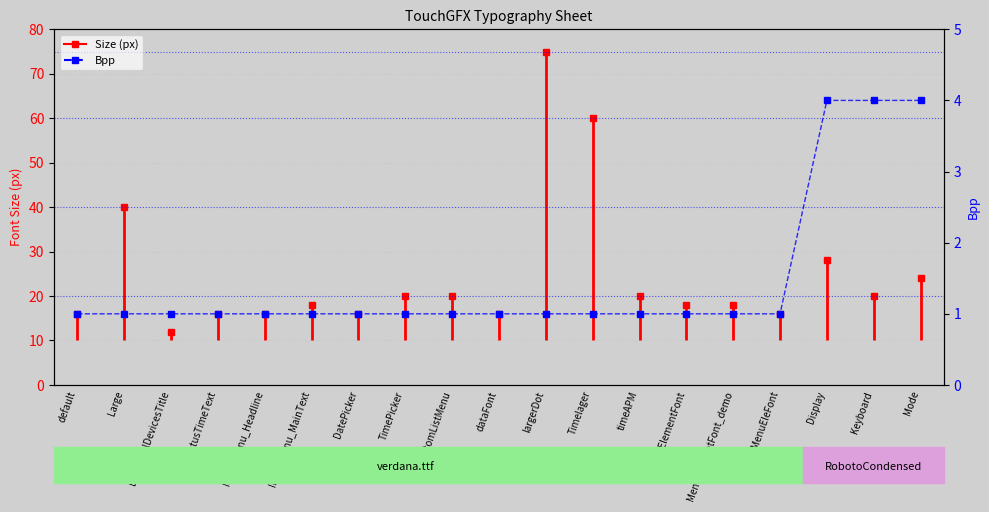

Count the number of values greater than 1.

3